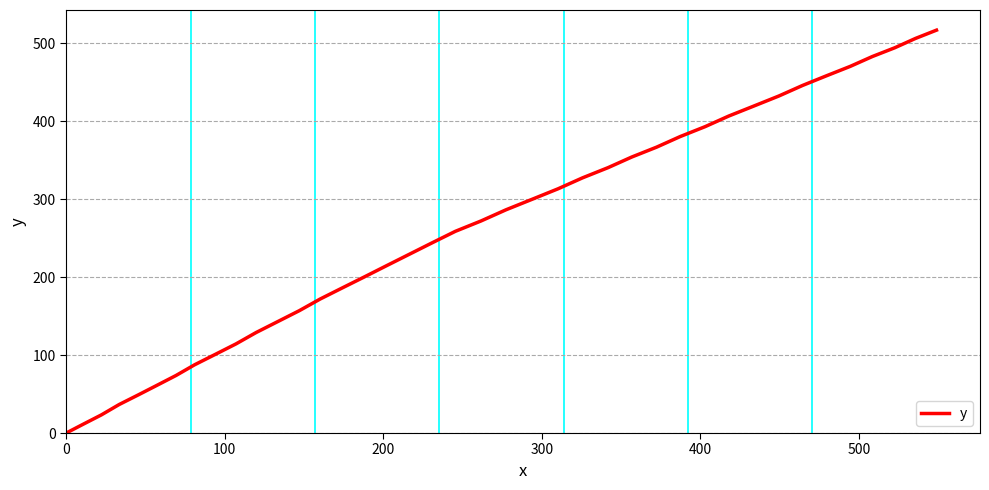

What is the difference between the maximum and minimum values?

517.1